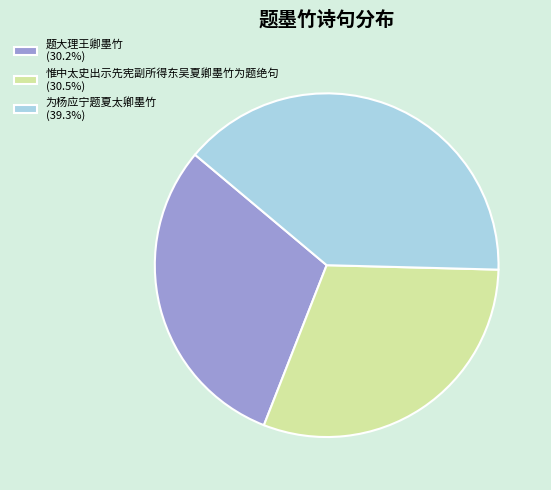

Does any single category account for the majority?

No